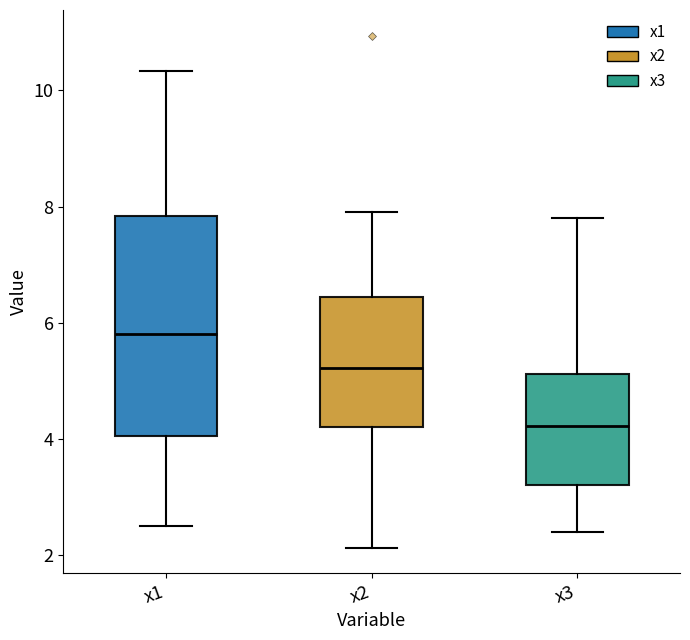

Reading left to right, read every box against the y-axis: the position of its median line, the range the box covers, and the ends of its whiskers. The values are not printed on the chart, so give them approximately, as read against the axis.

x1: median 5.8, box 4.0 to 7.8, whiskers 2.6 to 10.4
x2: median 5.2, box 4.2 to 6.4, whiskers 2.2 to 8.0
x3: median 4.2, box 3.2 to 5.2, whiskers 2.4 to 7.8